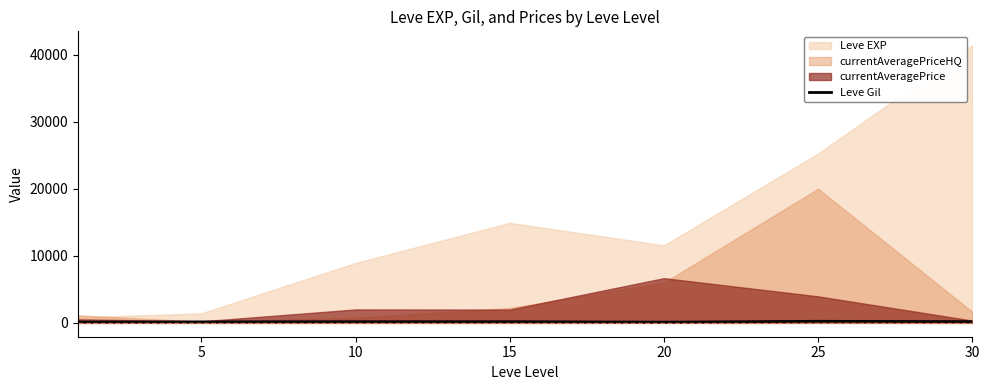

Is it true that the value at 20 is 101?

True